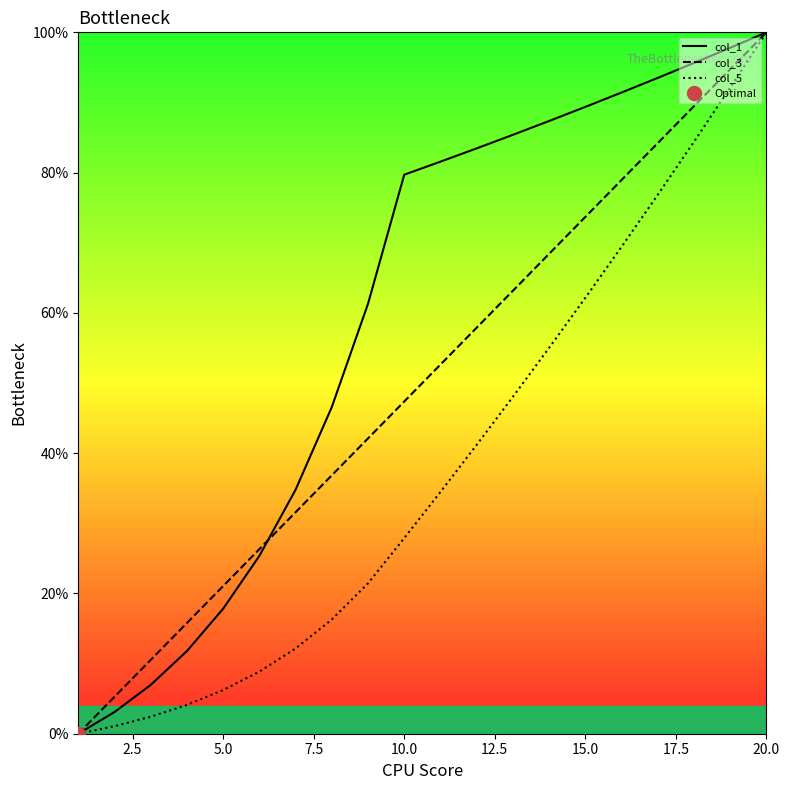

What is the greatest value displayed?

100.0